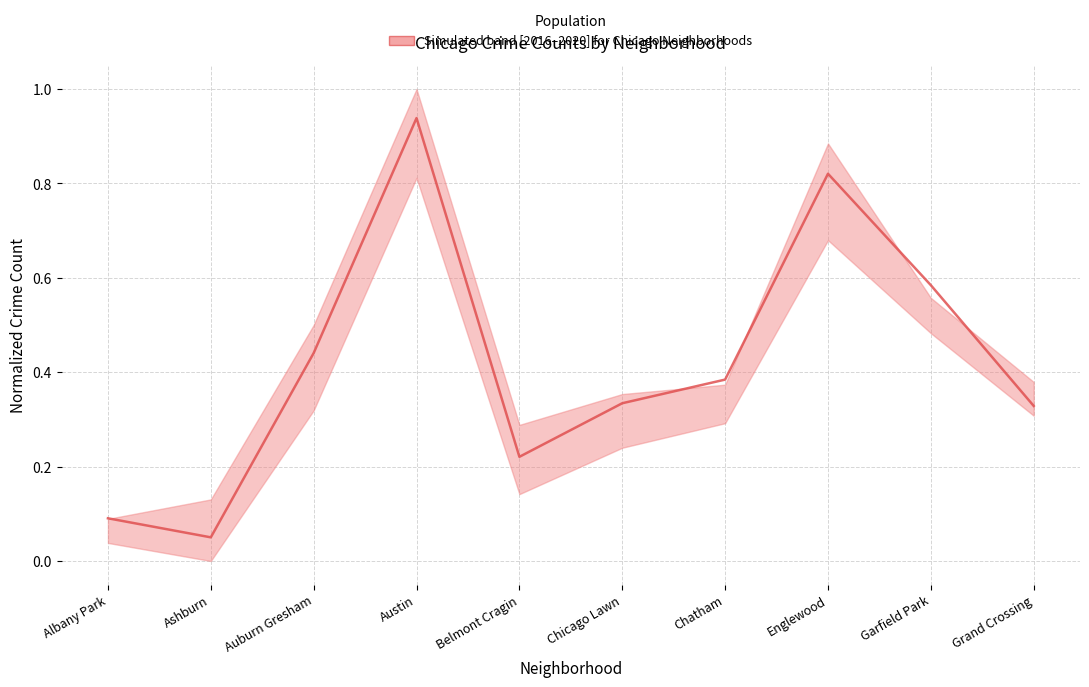

Between Grand Crossing and Austin, which is larger?

Austin